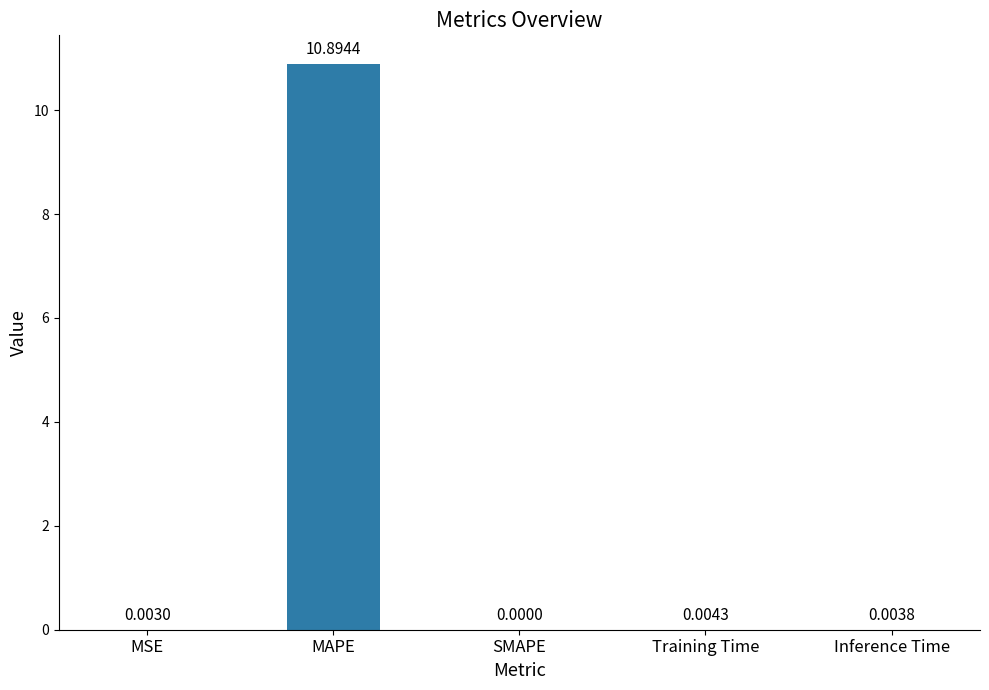

At which category does the chart reach its peak across all series?

MAPE